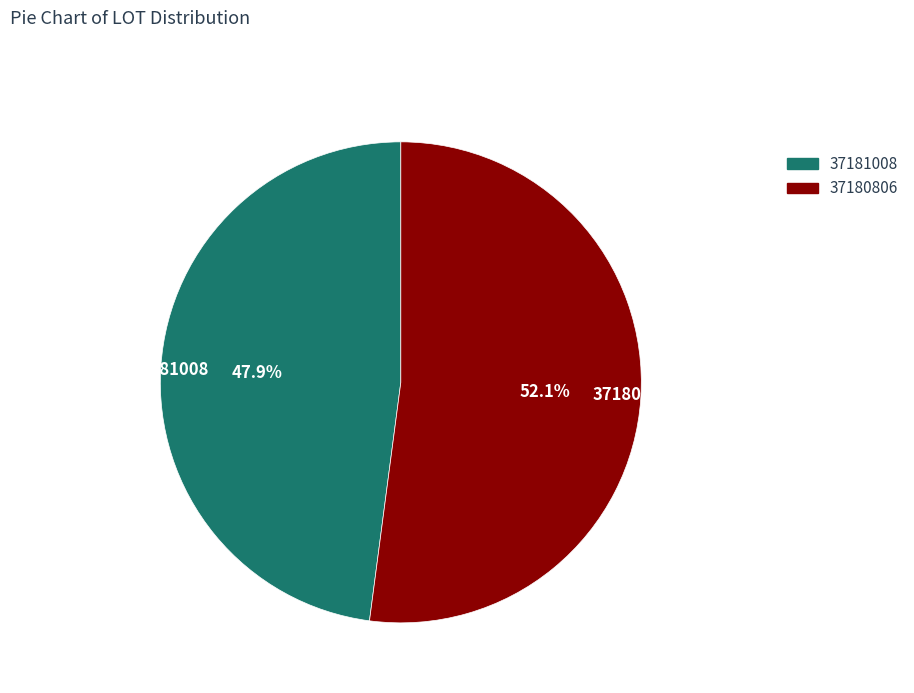

Is it true that 37180806 is 52% of the pie?

True